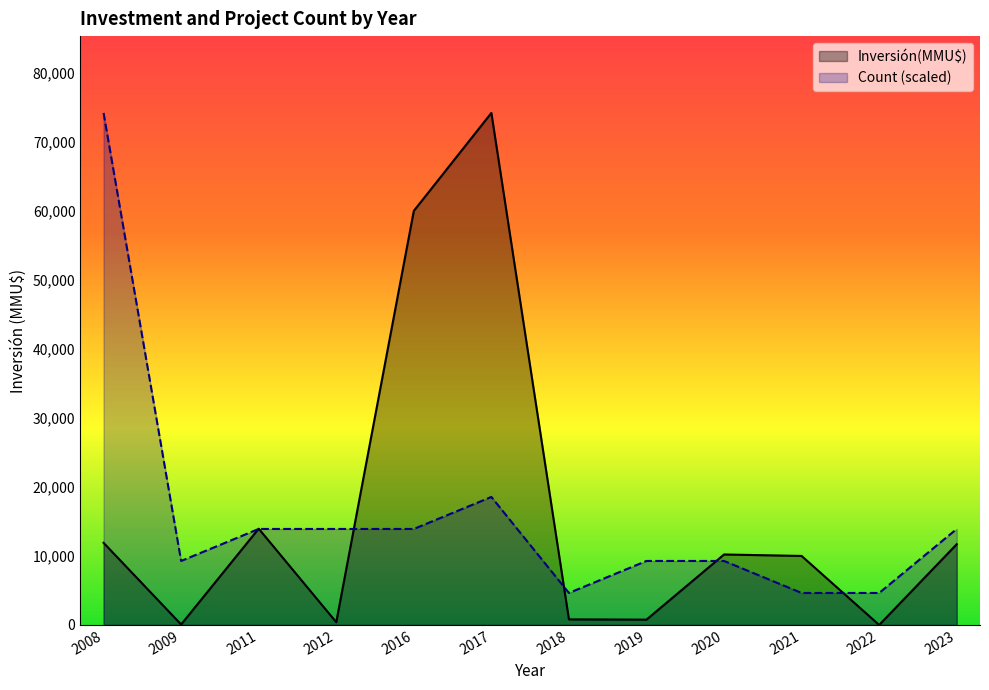

Does the chart have visible grid lines?

No